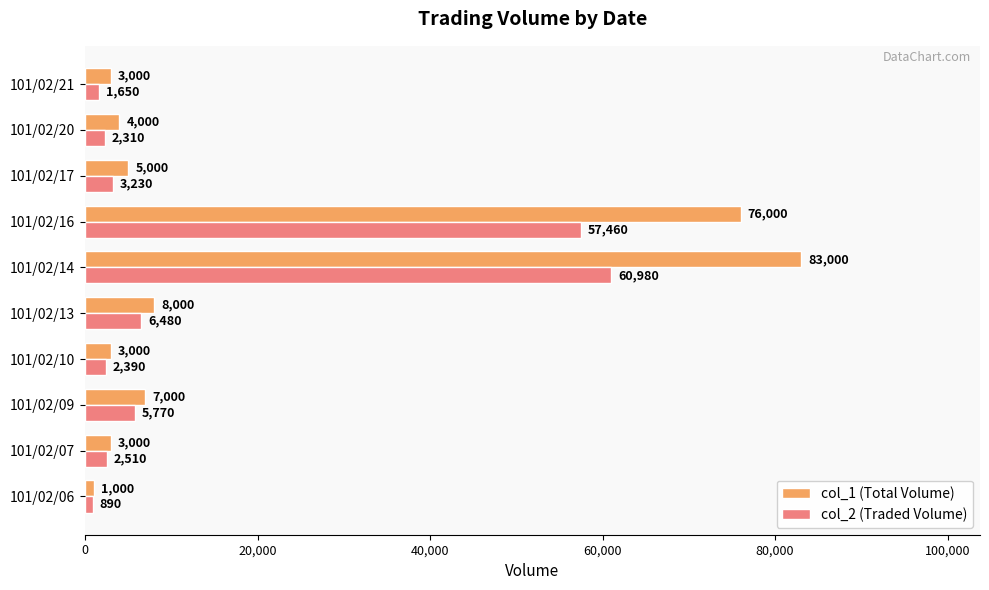

How many data points does each series have?

10